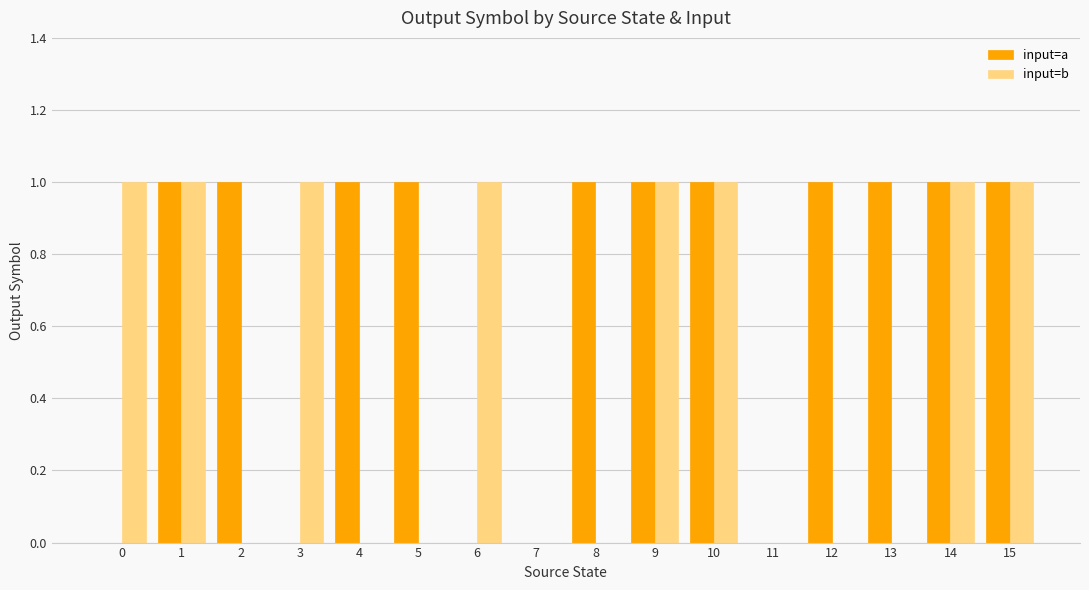

Are the bars grouped side by side (vs. stacked)?

Yes